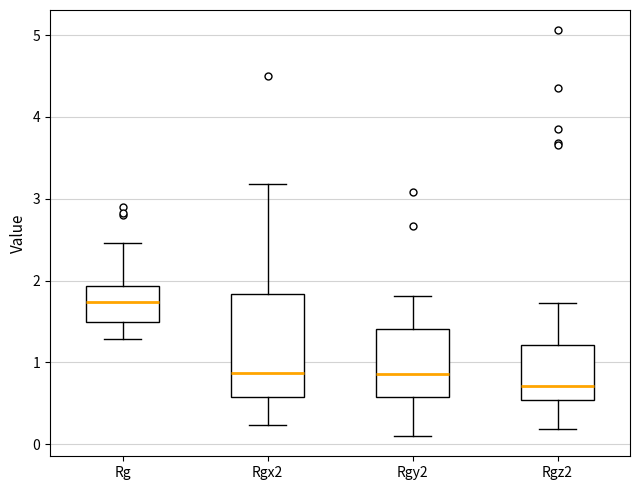

Reading left to right, read every box against the y-axis: the position of its median line, the range the box covers, and the ends of its whiskers. The values are not printed on the chart, so give them approximately, as read against the axis.

Rg: median 1.7, box 1.5 to 1.9, whiskers 1.3 to 2.5
Rgx2: median 0.9, box 0.6 to 1.8, whiskers 0.2 to 3.2
Rgy2: median 0.9, box 0.6 to 1.4, whiskers 0.1 to 1.8
Rgz2: median 0.7, box 0.5 to 1.2, whiskers 0.2 to 1.7